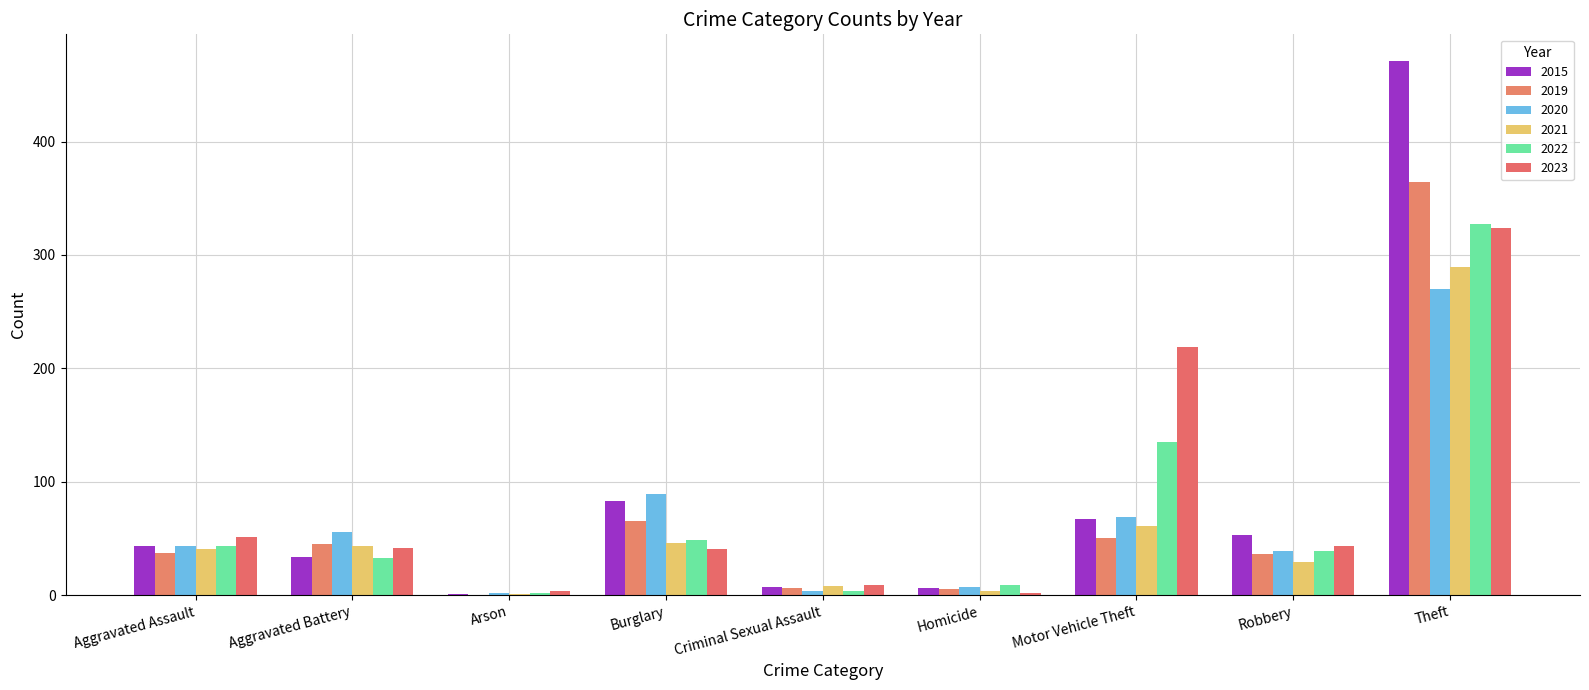

What is the difference between the second highest and minimum values in the 2023 series?

217